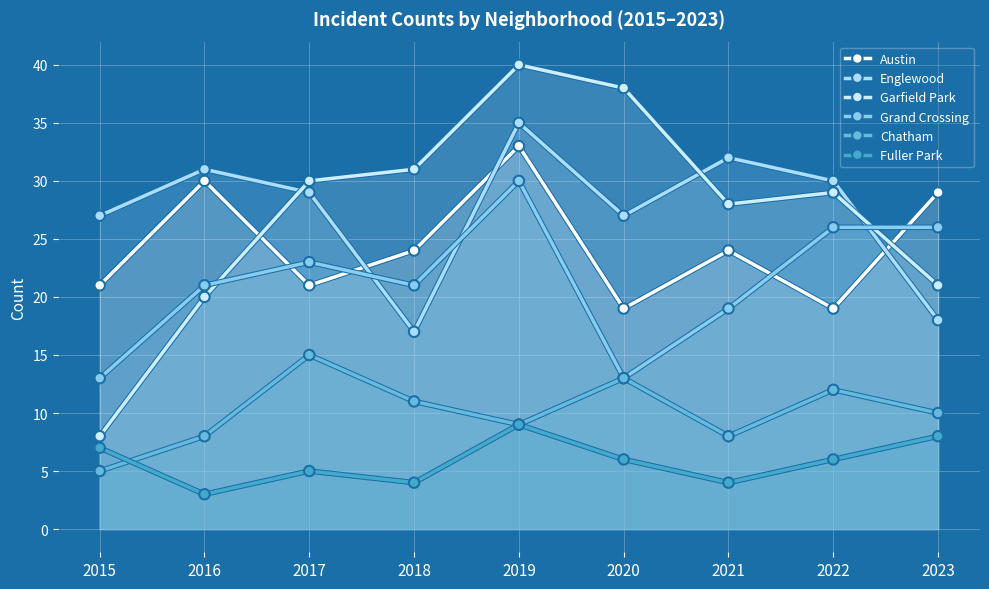

Which series changed the most between 2017 and 2019?

Austin